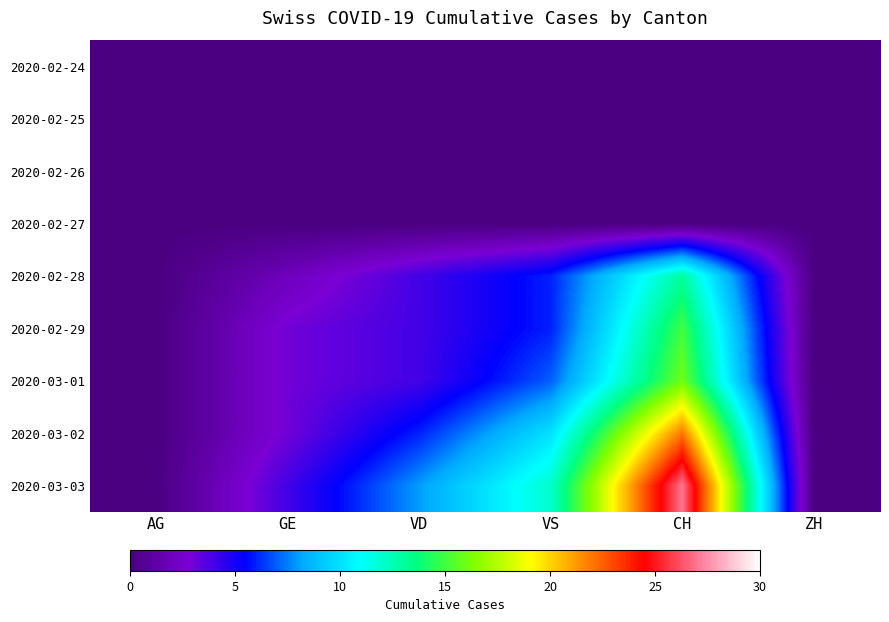

Which series has the largest range (max minus min)?

2020-03-03